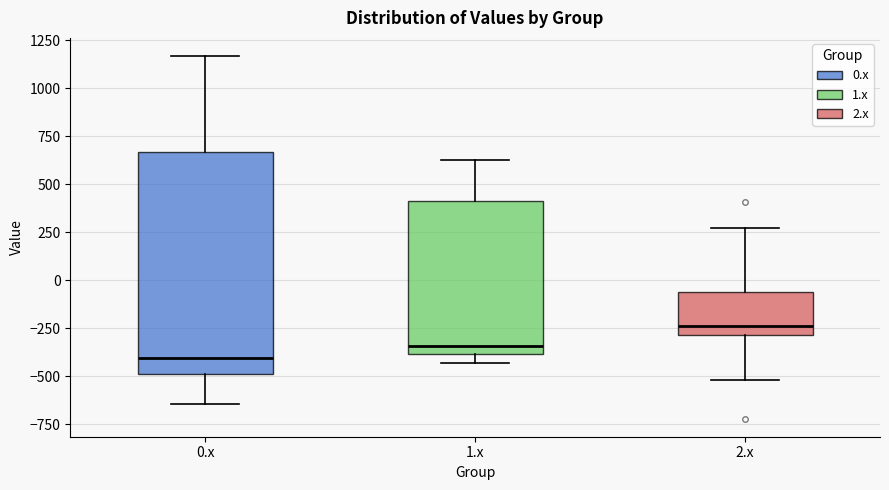

Which box has the lowest median line?

0.x